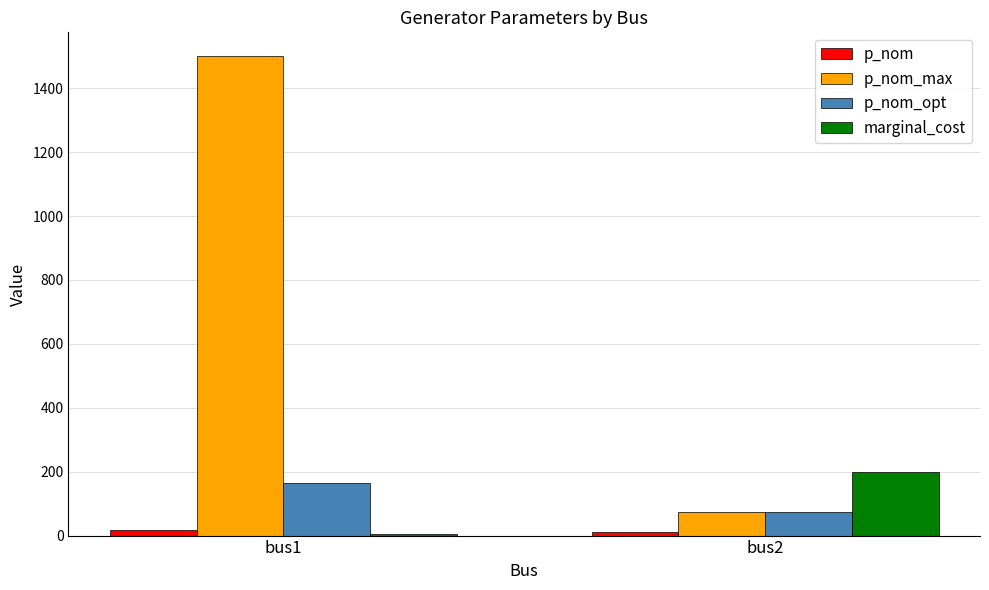

Which series changed the most between bus1 and bus2?

p_nom_max